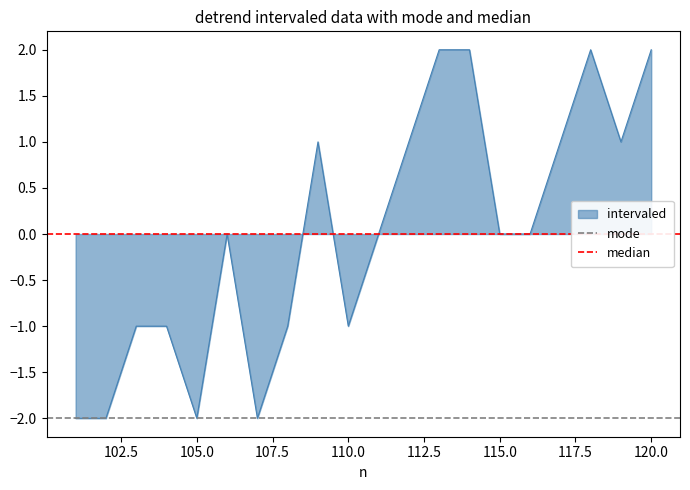

Is it true that intervaled equals 0 at 115.0?

True